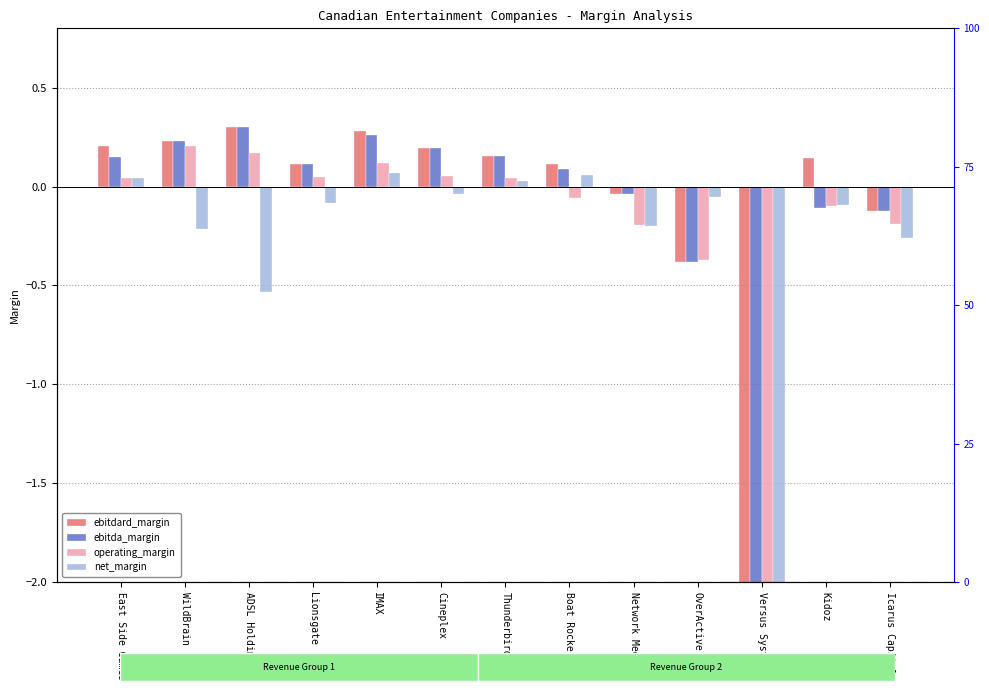

Between OverActive and Icarus Capital, which series saw the biggest shift?

ebitdard_margin